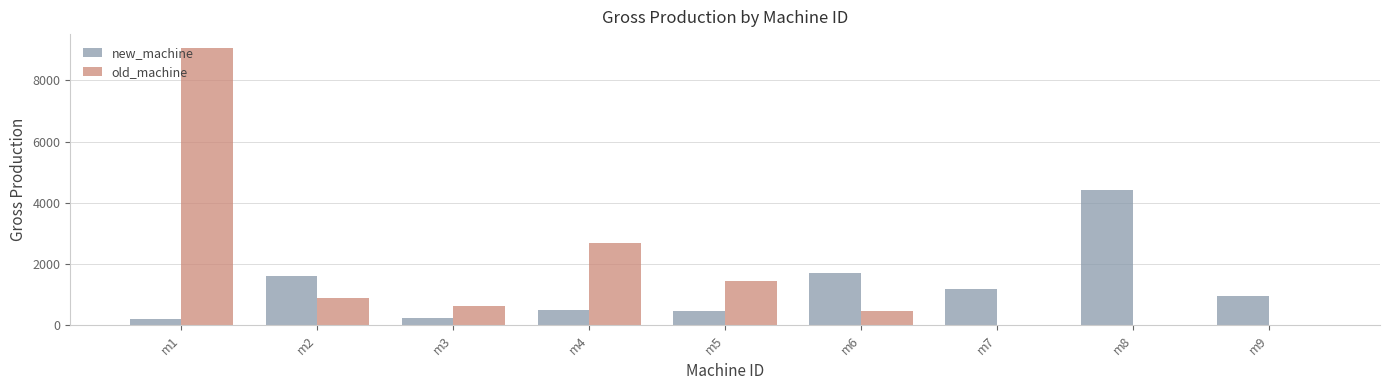

Is it true that new_machine equals 240 at m3?

True